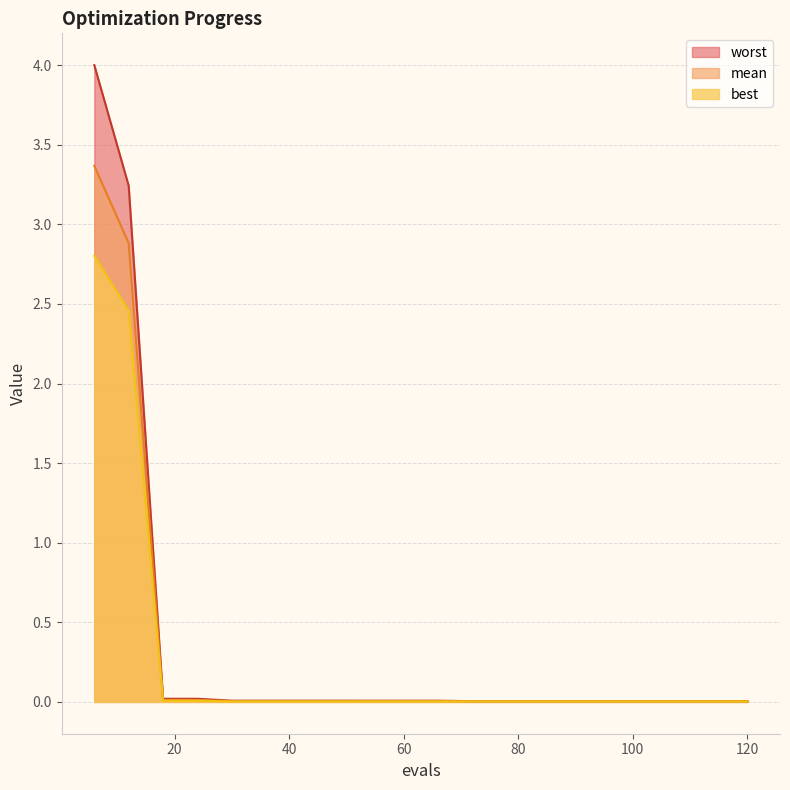

True or false: best has more than 0 points higher than both neighbors.

False